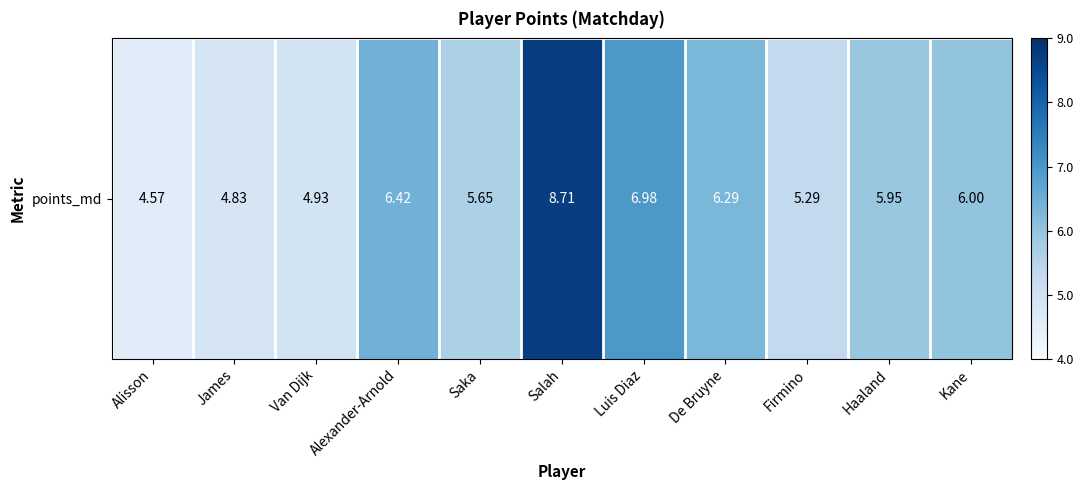

The value at Luis Diaz is 1.8. True or false?

False